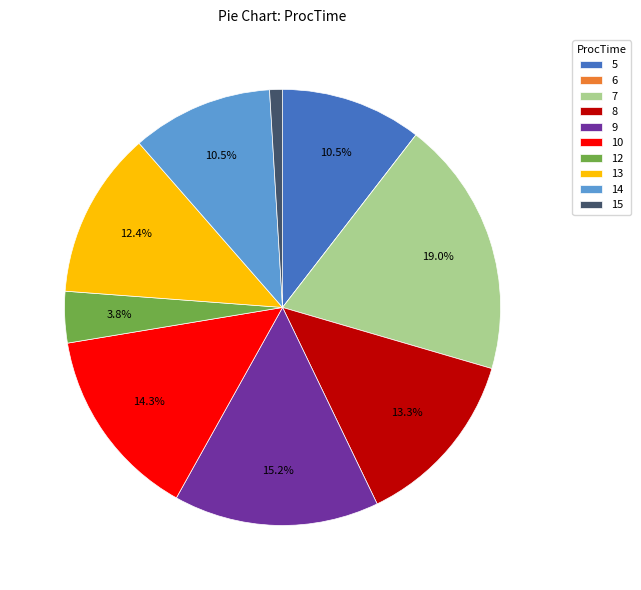

Which has a higher value, 14 or 9?

9